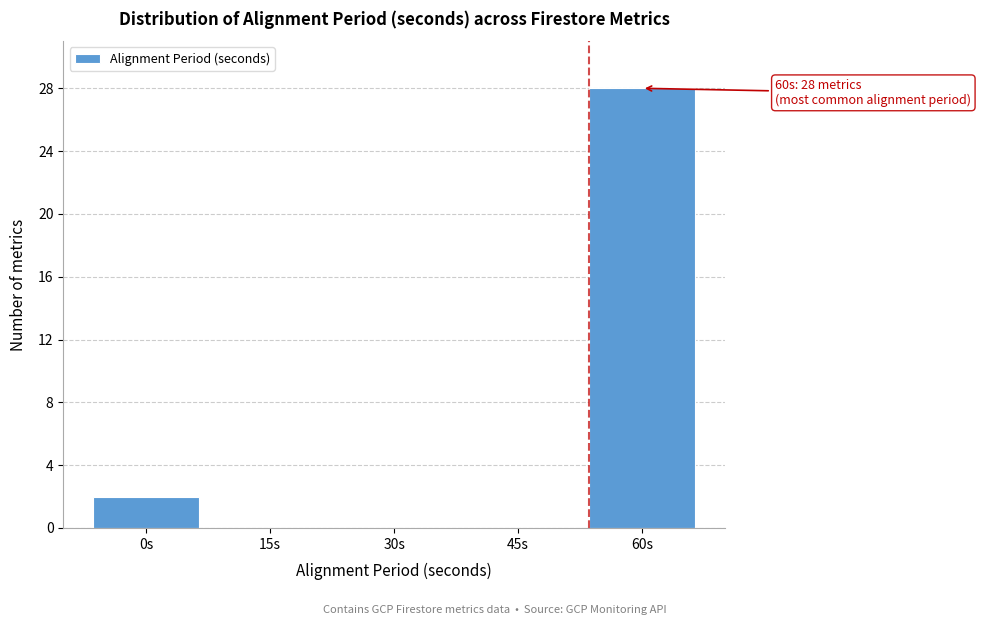

Reading left to right, transcribe all the data shown in this chart.

0s=2	15s=0	30s=0	45s=0	60s=28